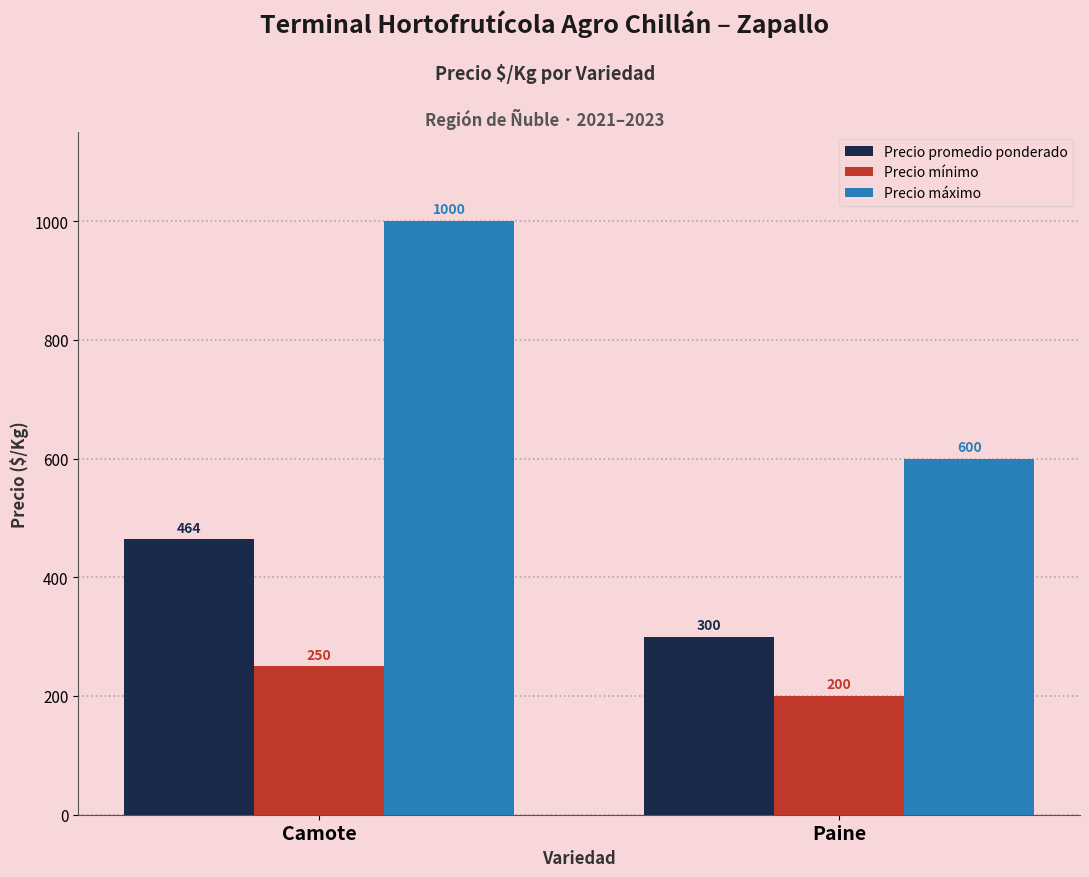

Reading left to right, transcribe all the data shown in this chart.

Precio promedio ponderado: 464	300
Precio mínimo: 250	200
Precio máximo: 1000	600